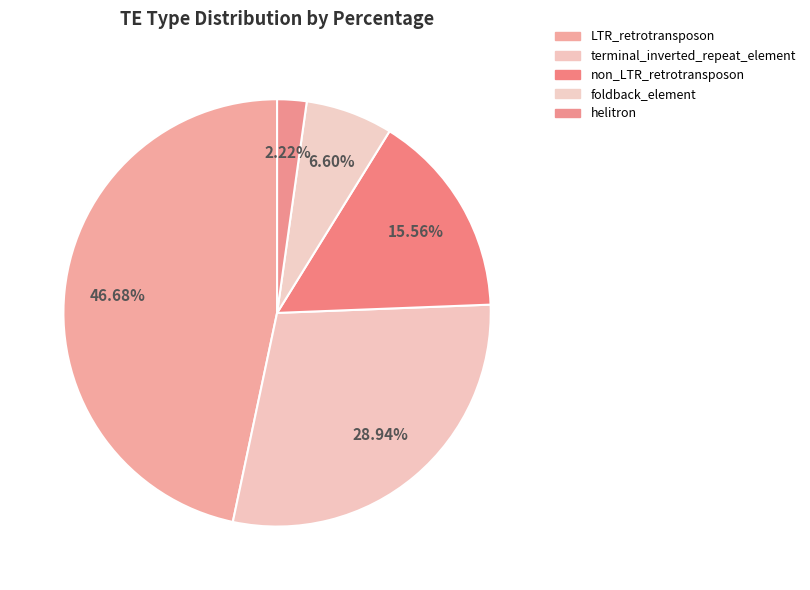

Count the number of slices in the pie.

5